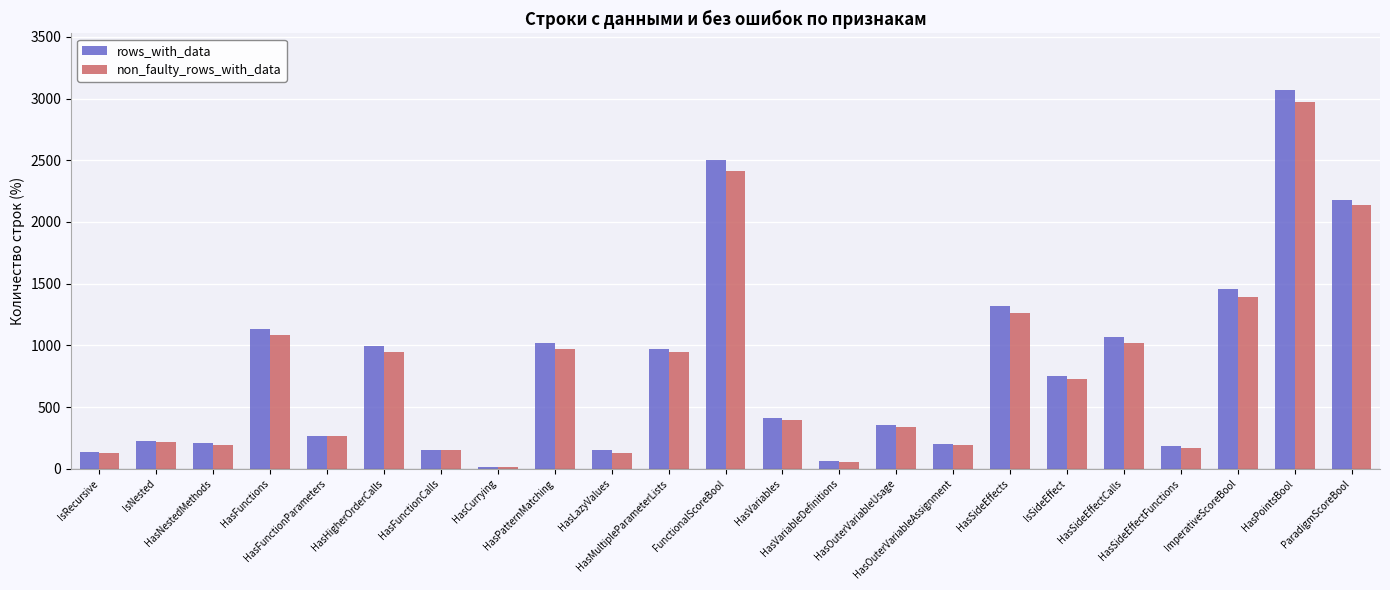

At how many categories does at least one series exceed 1975?

3